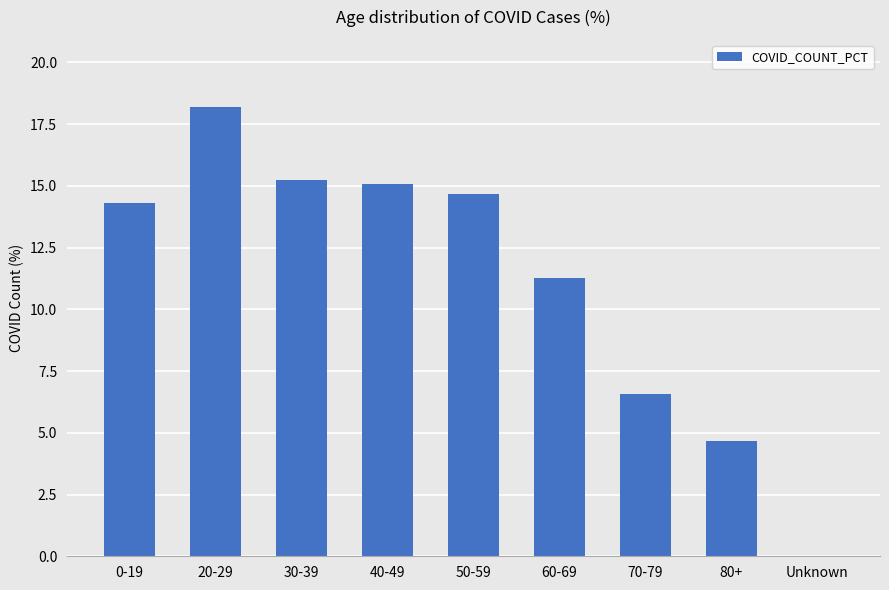

At which category does the chart reach its peak across all series?

20-29